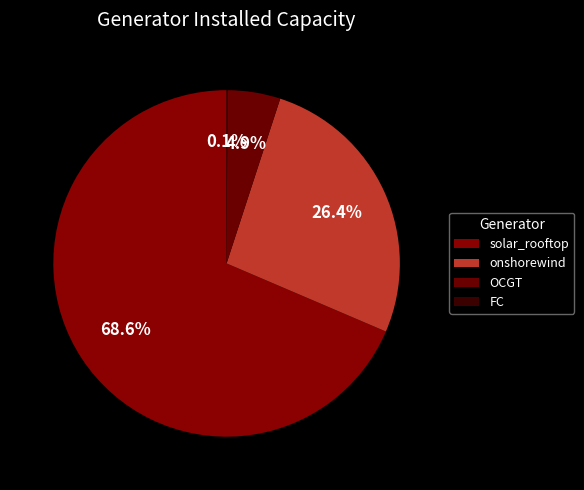

Combined, what portion of the pie is FC and onshorewind?

26.5%